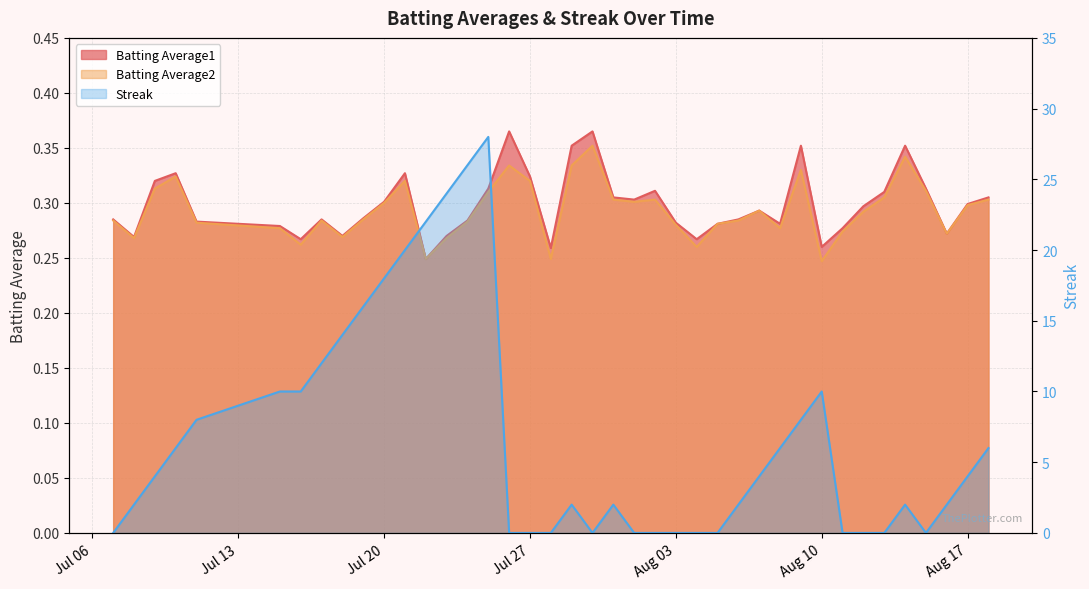

Is the value of Batting Average2 at 2010-07-21 greater than the value of Batting Average1 at 2010-08-12?

Yes